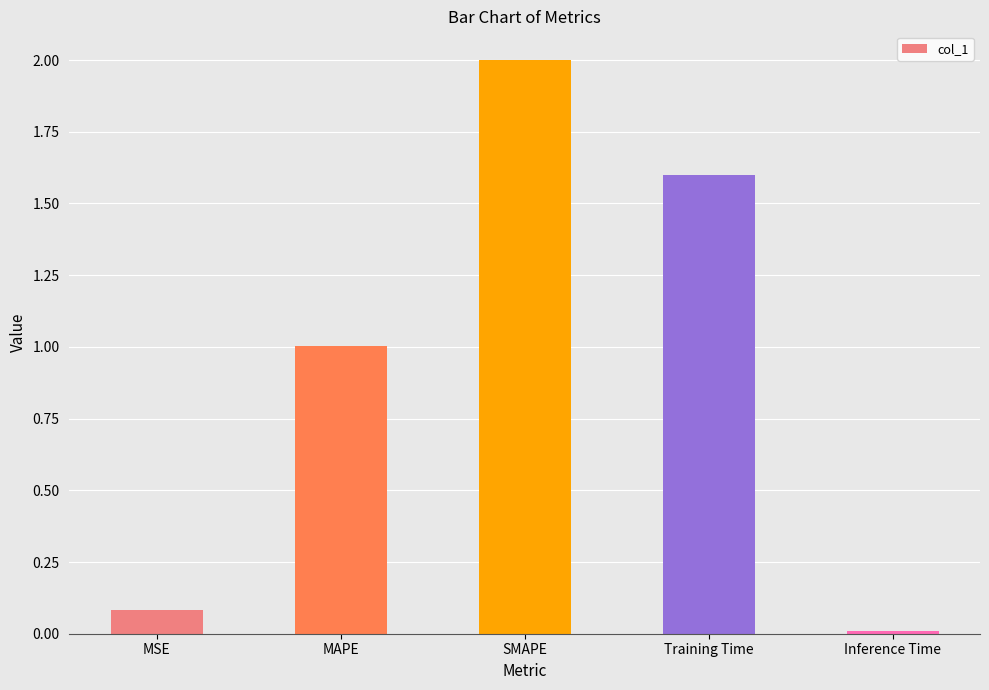

Rank the categories by value from highest to lowest.

SMAPE, Training Time, MAPE, MSE, Inference Time